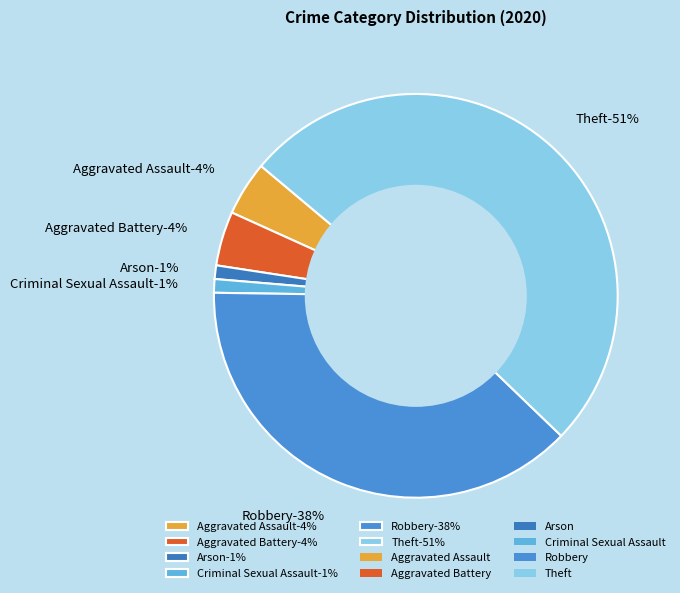

Is it true that Arson is 1% of the pie?

True